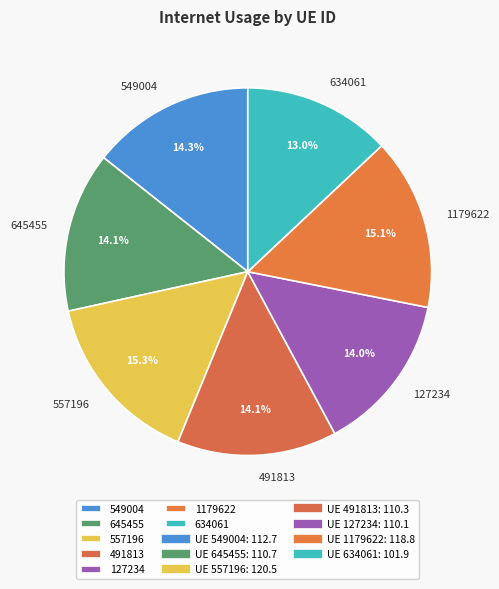

The 491813 slice represents 22% of the pie. True or false?

False